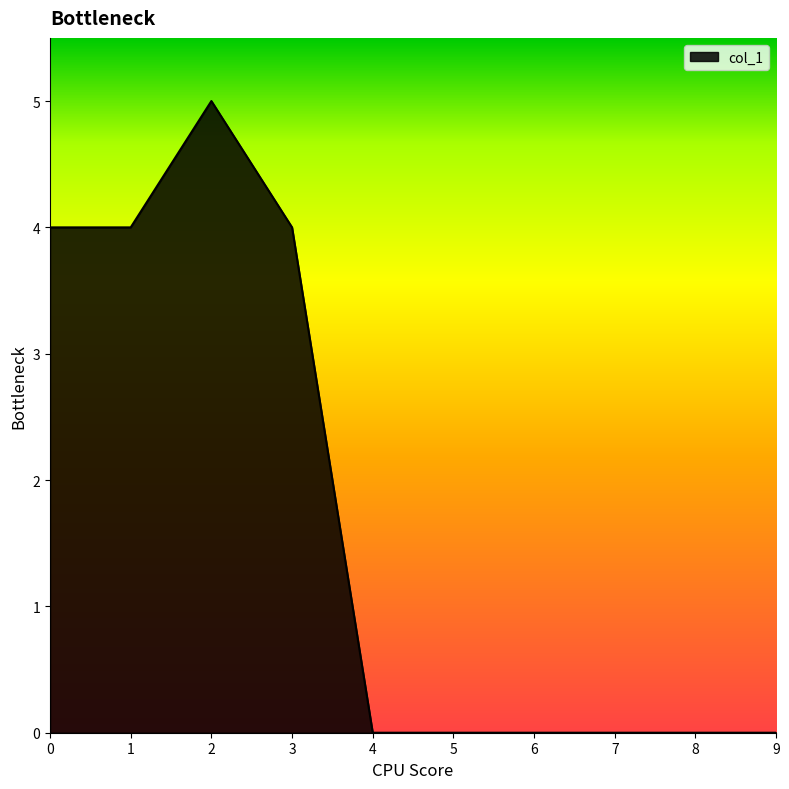

Is it true that the value at 2 is 2?

False